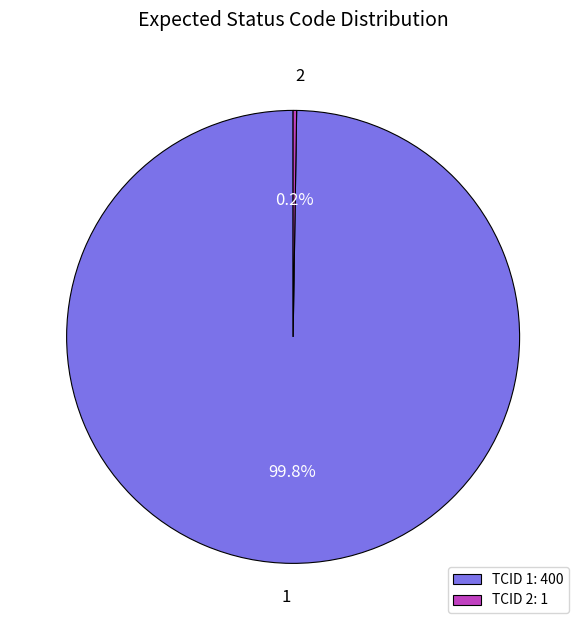

Does 1 represent more than half of the total?

Yes